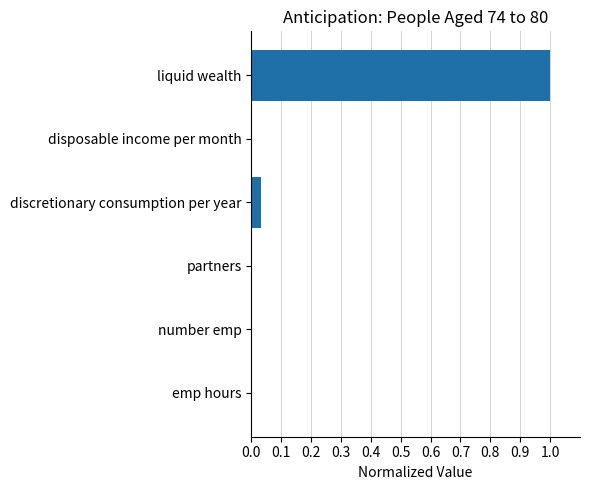

The value at liquid wealth is 1.5. True or false?

False